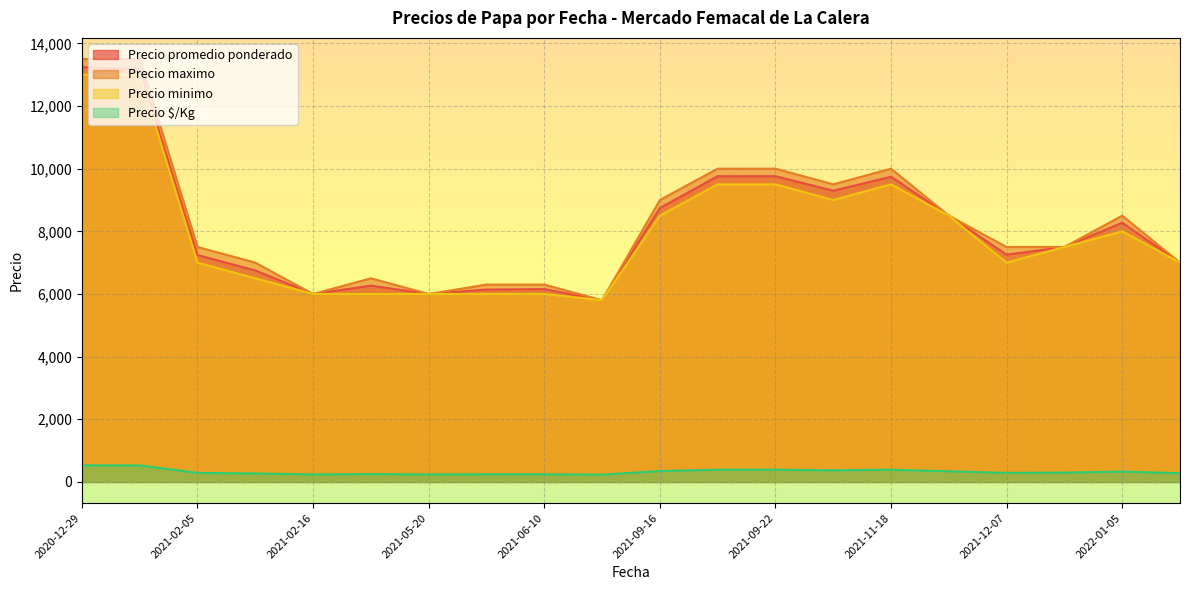

In Precio maximo, how many points are lower than both neighbors (excluding endpoints)?

5